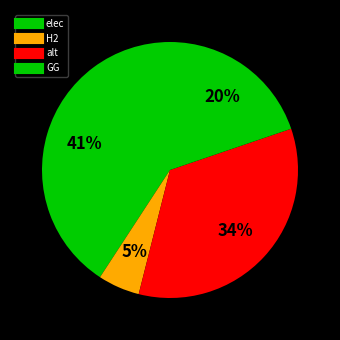

To the nearest percent, what portion does alt represent?

34%